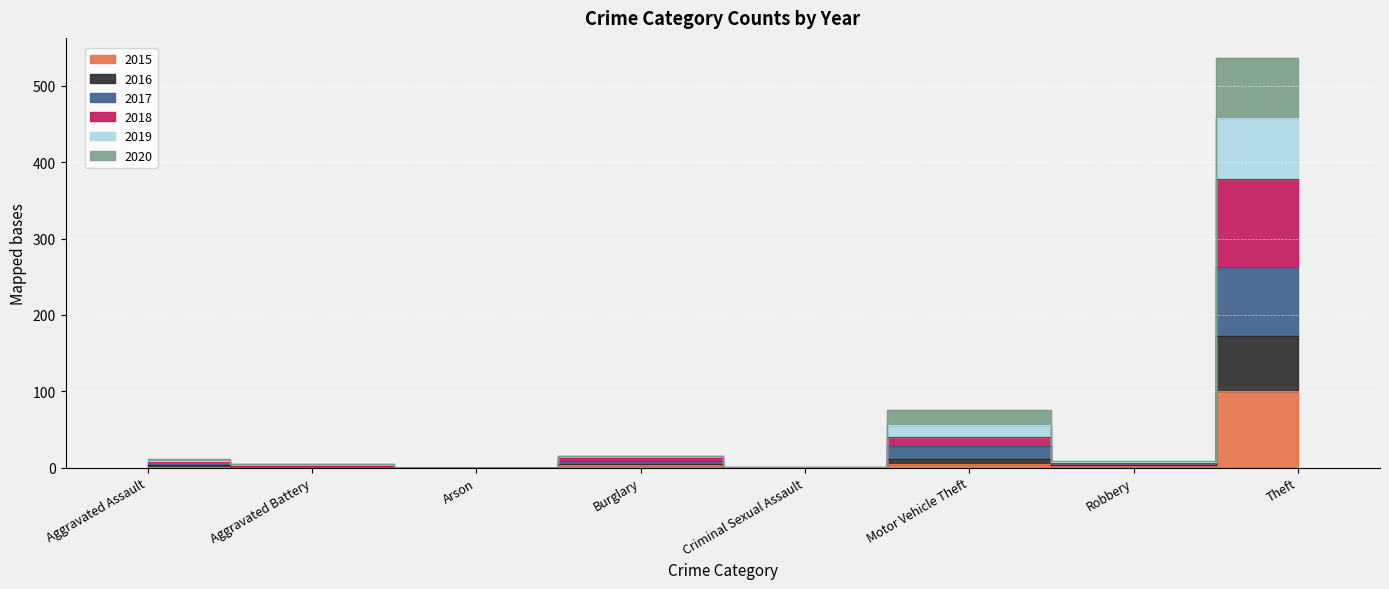

What is the maximum value shown in the chart?

536